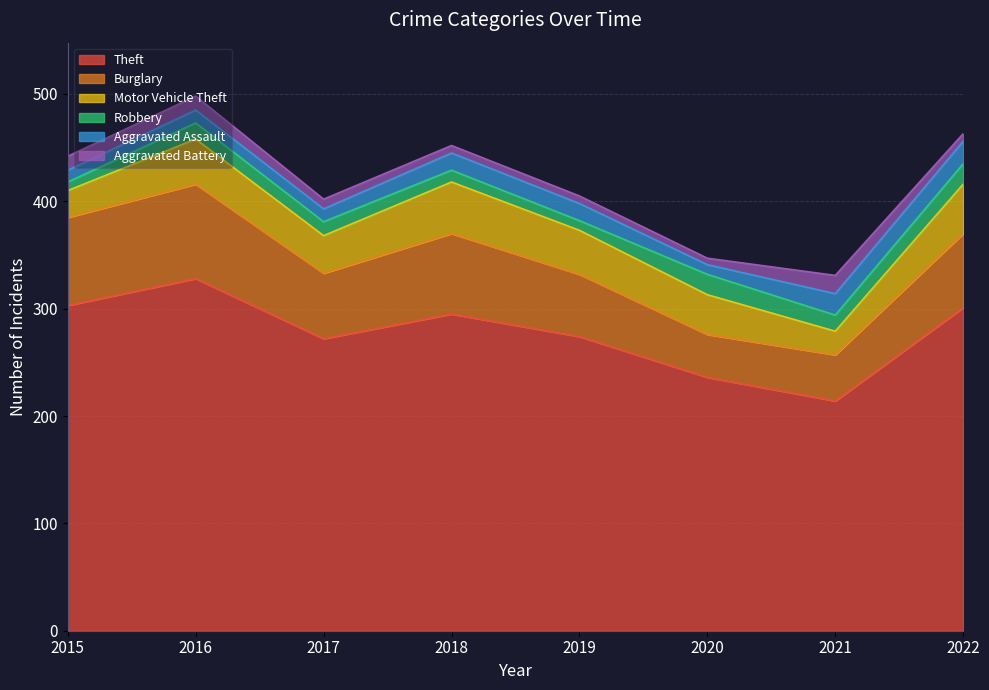

How many distinct data groups are displayed?

6